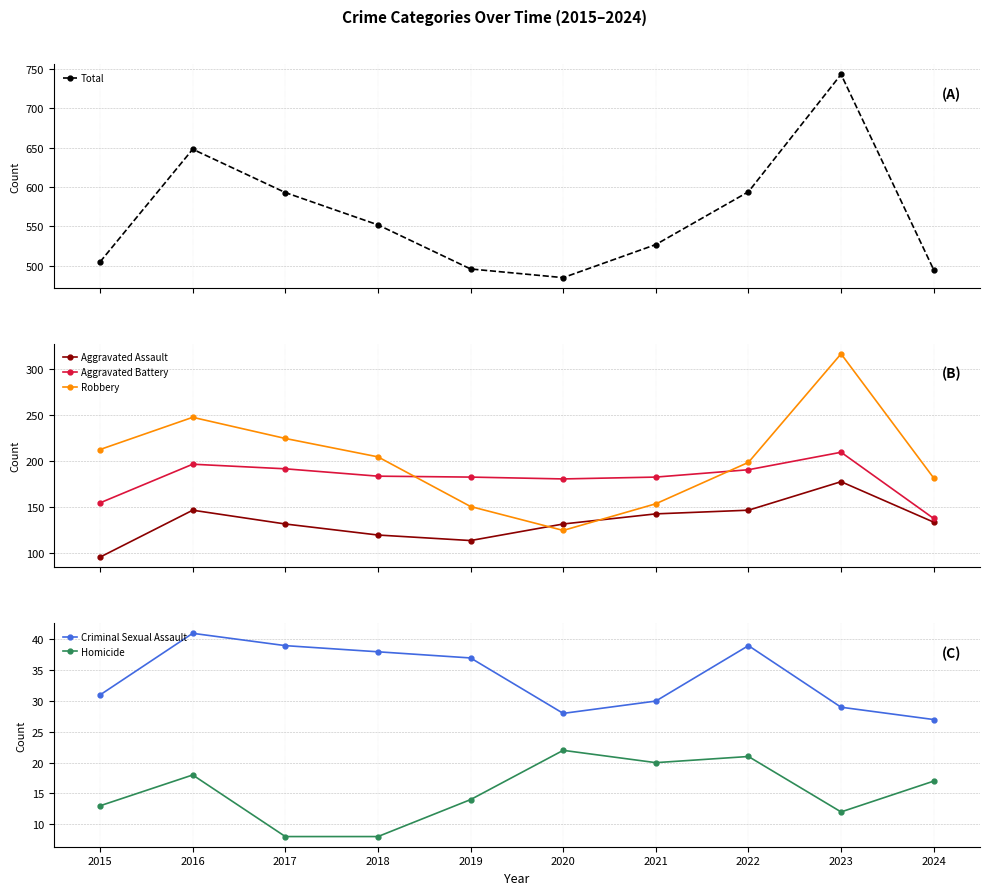

What is the spread (max minus min) of values at 2024?

478